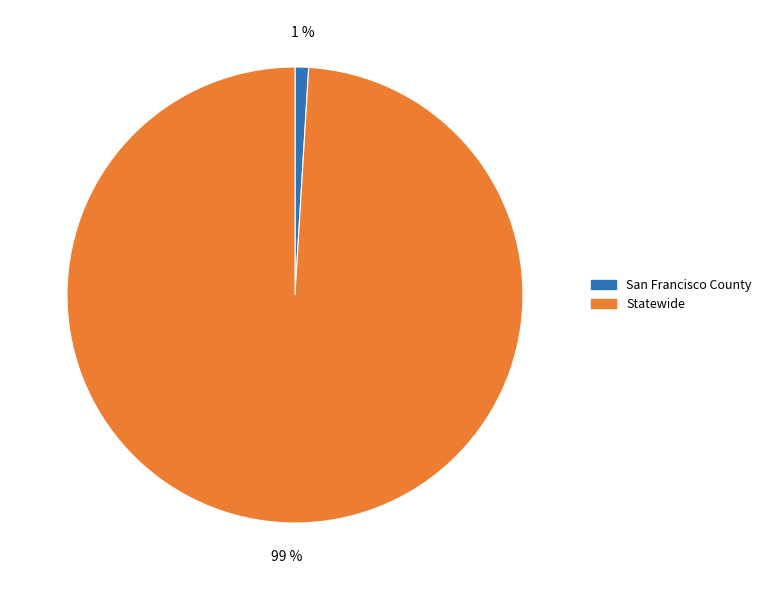

Which has a higher value, San Francisco County or Statewide?

Statewide